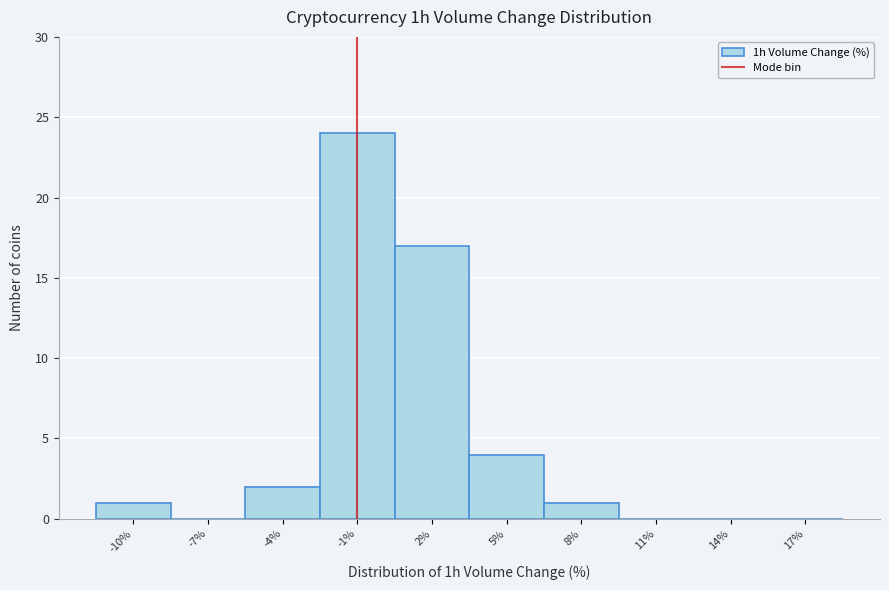

Reading left to right, extract all data points from this chart.

-10%=1	-7%=0	-4%=2	-1%=24	2%=17	5%=4	8%=1	11%=0	14%=0	17%=0